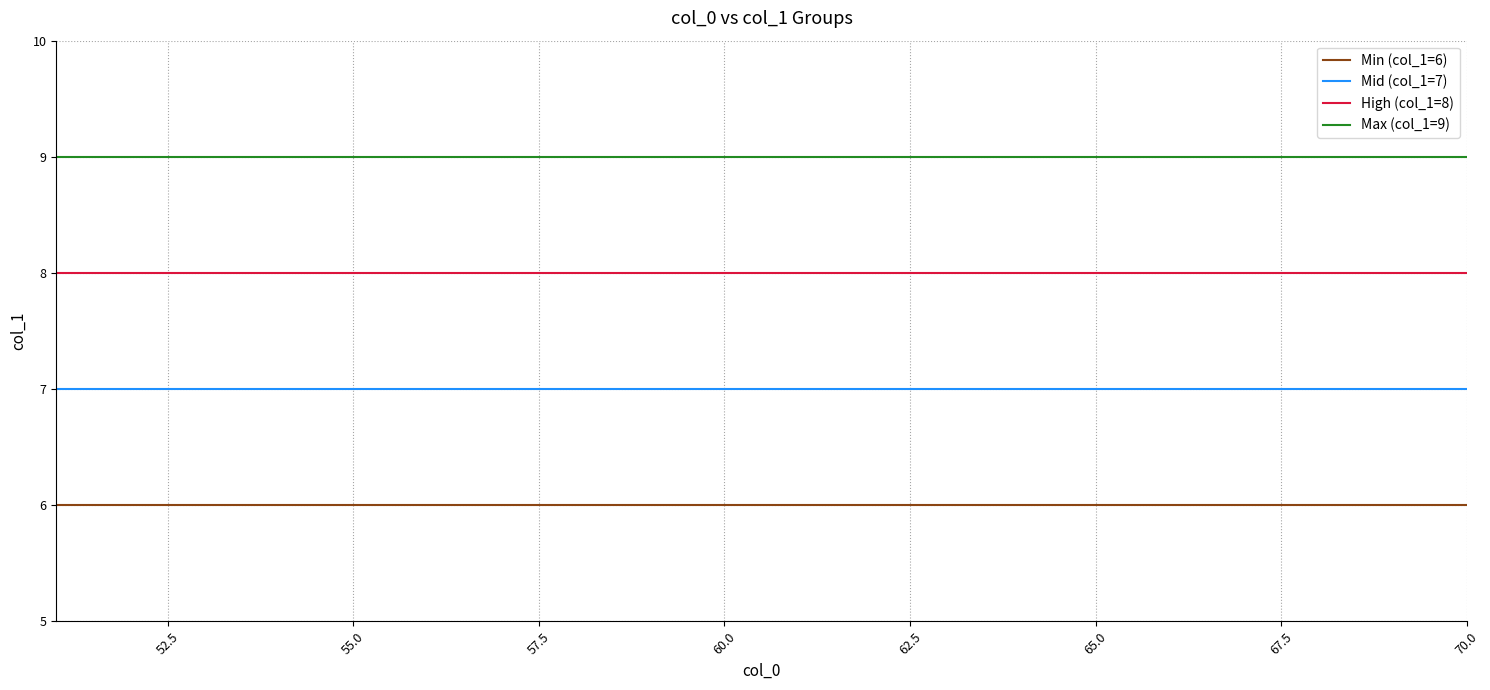

Reading left to right, what are all the values shown in this chart?

Min (col_1=6): 6	6	6	6	6	6	6	6	6	6	6	6	6	6	6	6	6	6	6	6
Mid (col_1=7): 7	7	7	7	7	7	7	7	7	7	7	7	7	7	7	7	7	7	7	7
High (col_1=8): 8	8	8	8	8	8	8	8	8	8	8	8	8	8	8	8	8	8	8	8
Max (col_1=9): 9	9	9	9	9	9	9	9	9	9	9	9	9	9	9	9	9	9	9	9